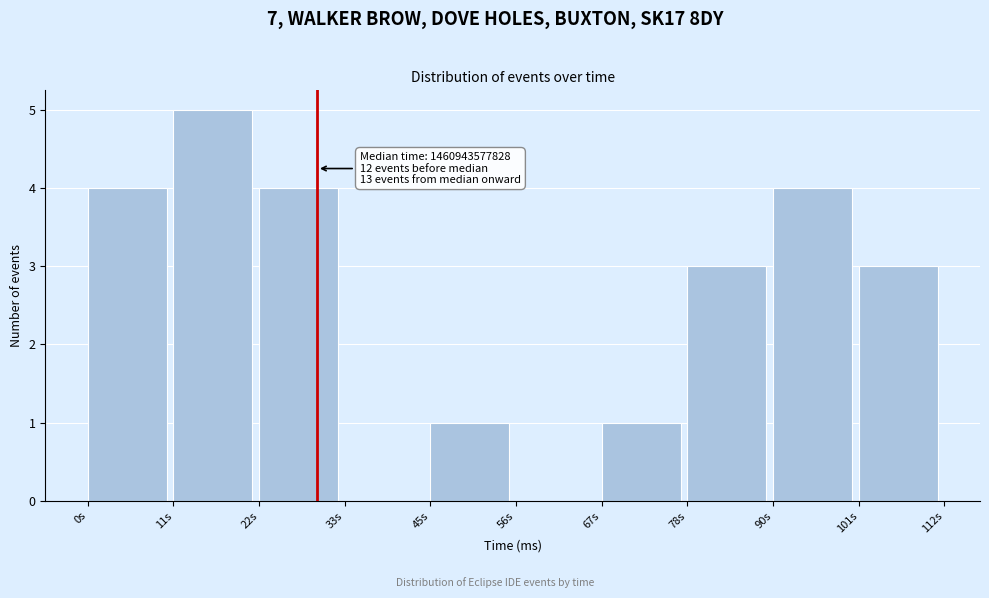

Reading left to right, transcribe all the data shown in this chart.

0s=4	11s=5	22s=4	33s=0	45s=1	56s=0	67s=1	78s=3	90s=4	101s=3